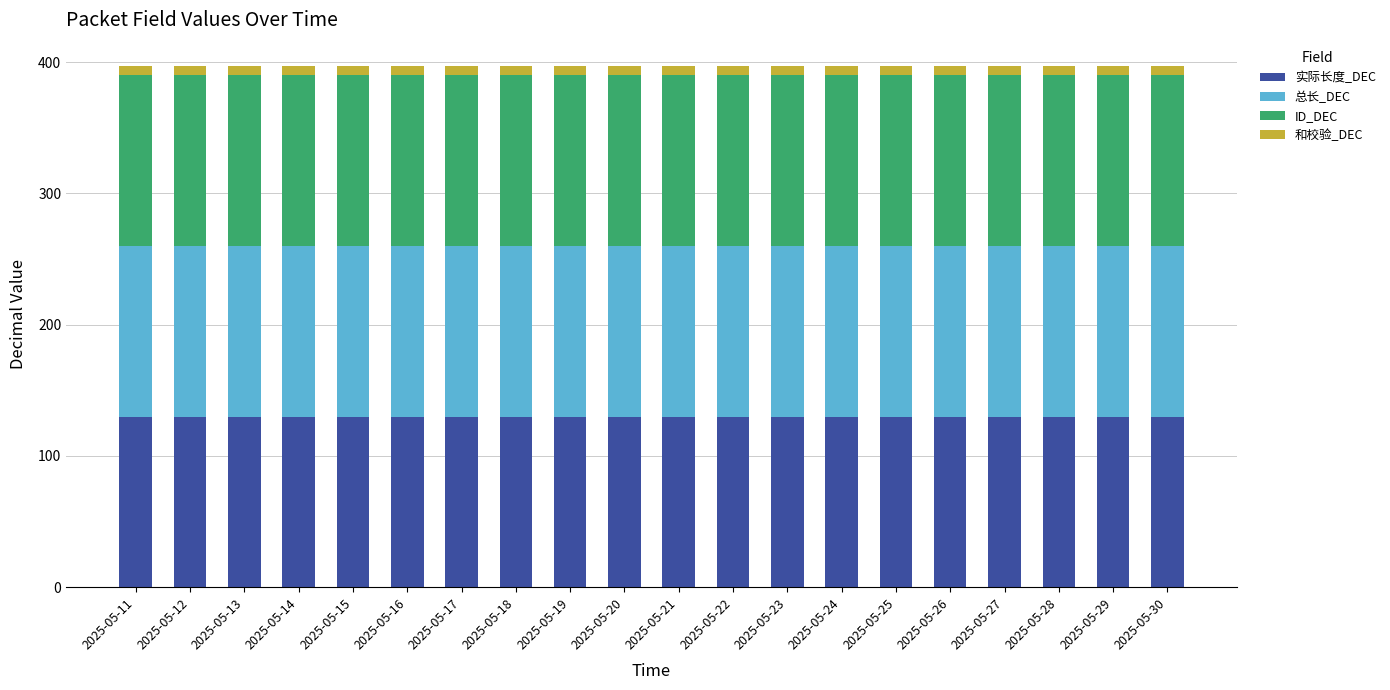

Are the bars grouped side by side (vs. stacked)?

No